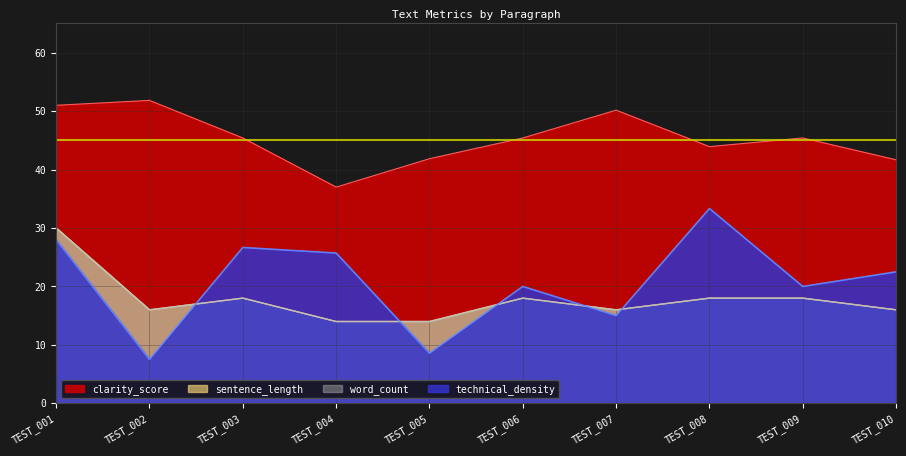

At TEST_009, list the series in order from smallest to largest.

sentence_length, word_count, technical_density, clarity_score